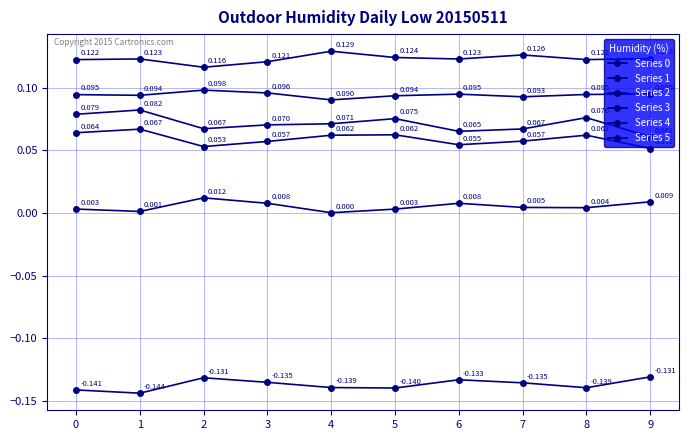

How many lines are shown in the chart?

6